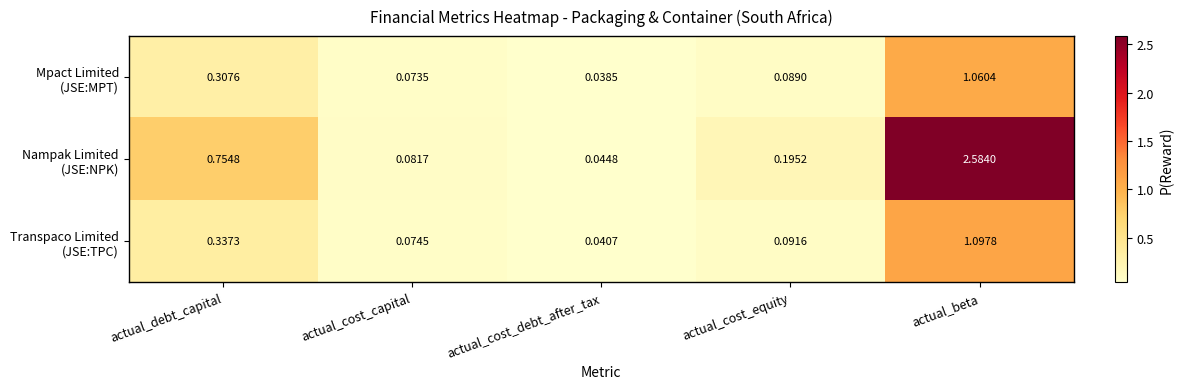

What is the total value across all series at actual_beta?

4.7